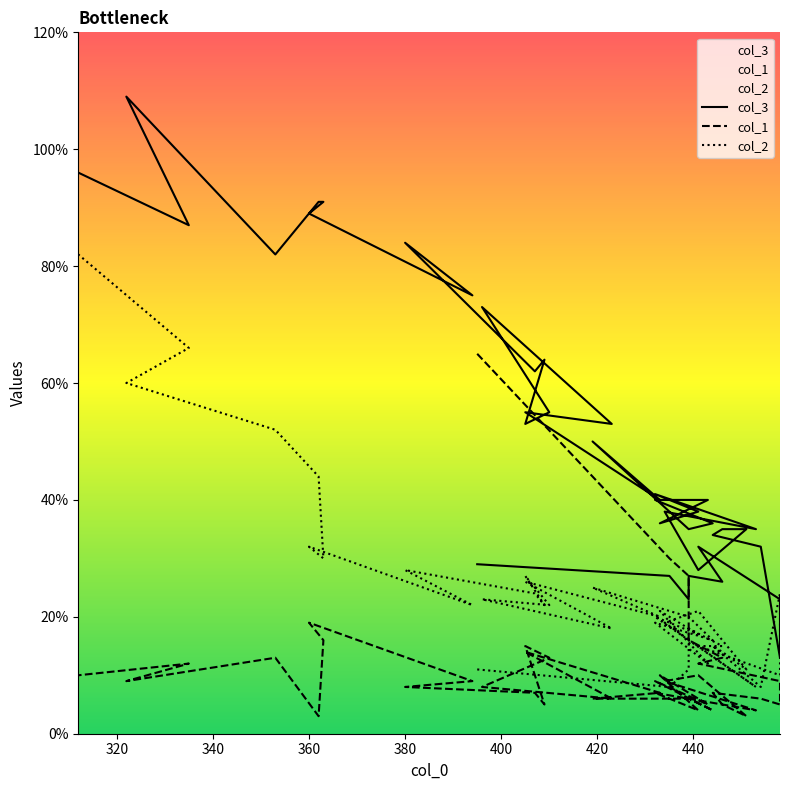

What is the value of the col_1 point at the 16th from the left?

7